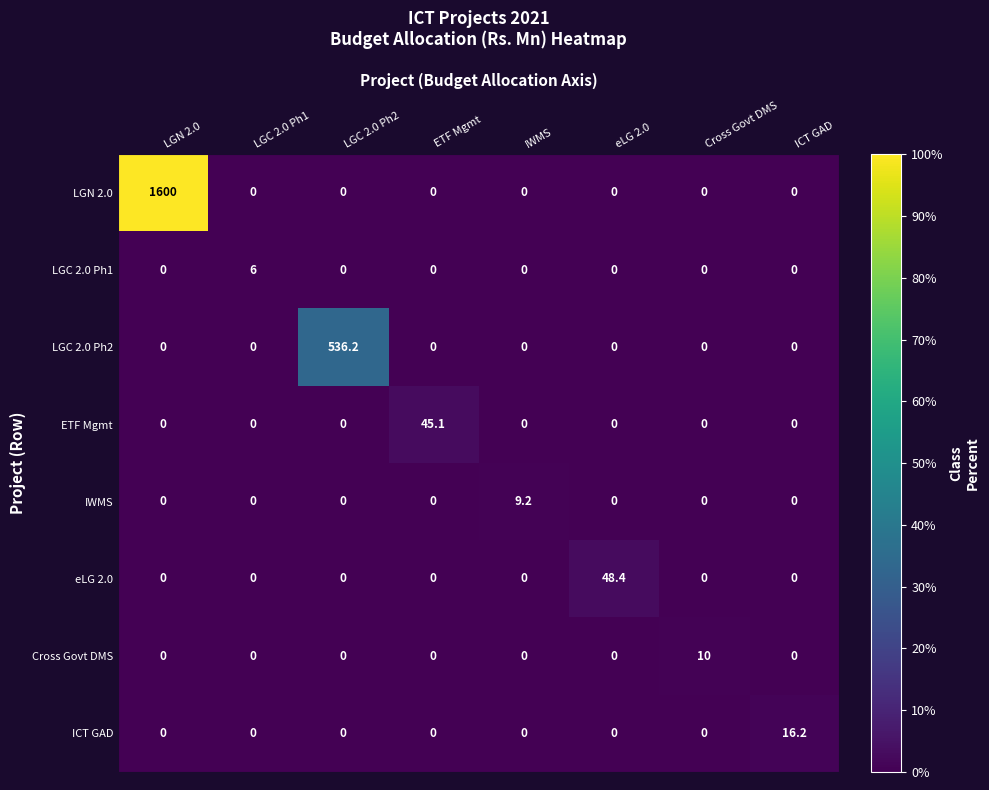

Which series has the widest spread of values?

LGN 2.0